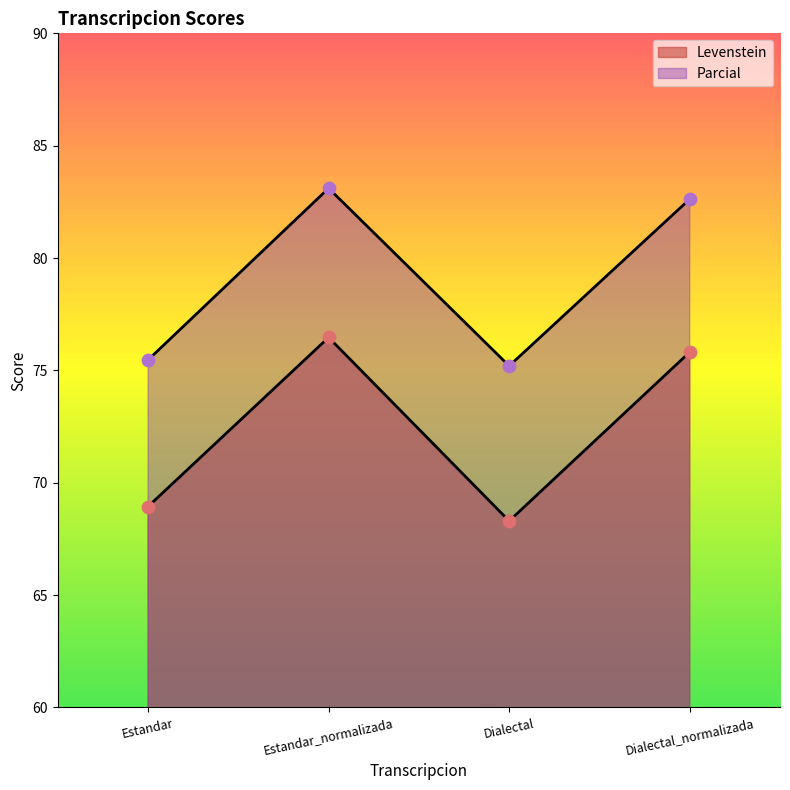

Is the value of Parcial at Dialectal greater than the value of Levenstein at Dialectal_normalizada?

No